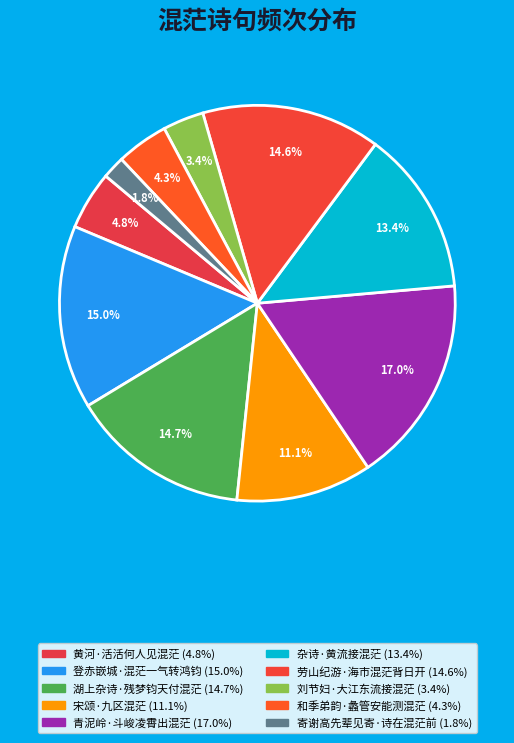

Count the number of slices in the pie.

10